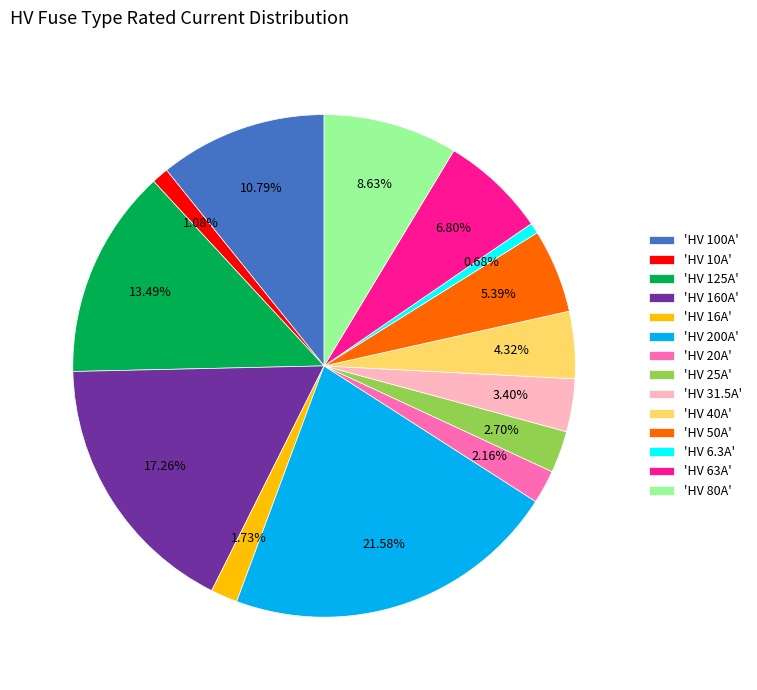

What is the ratio of the value at 'HV 31.5A' to the value at 'HV 125A'?

0.3